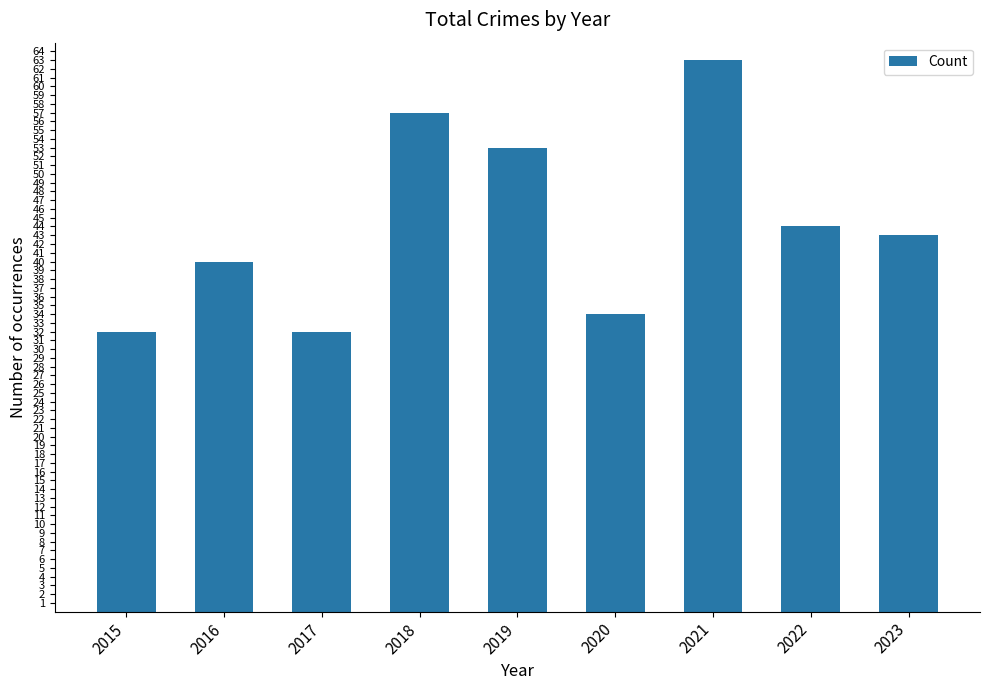

The value at 2015 is 32. True or false?

True